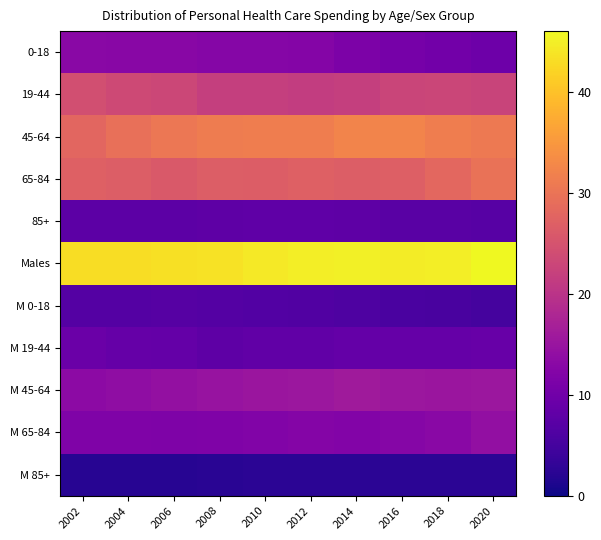

Count the number of data series in this chart.

11